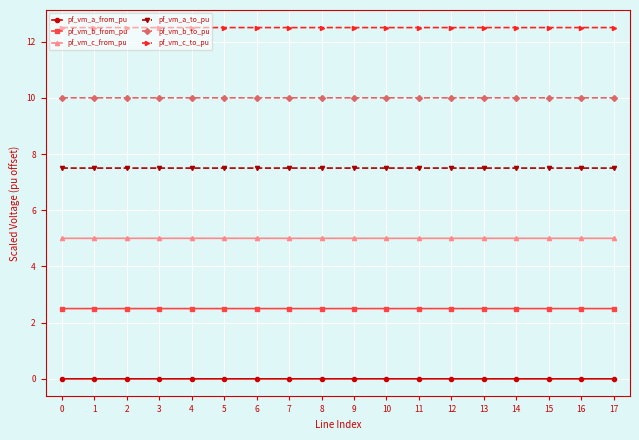

At how many categories does at least one series exceed 5?

18